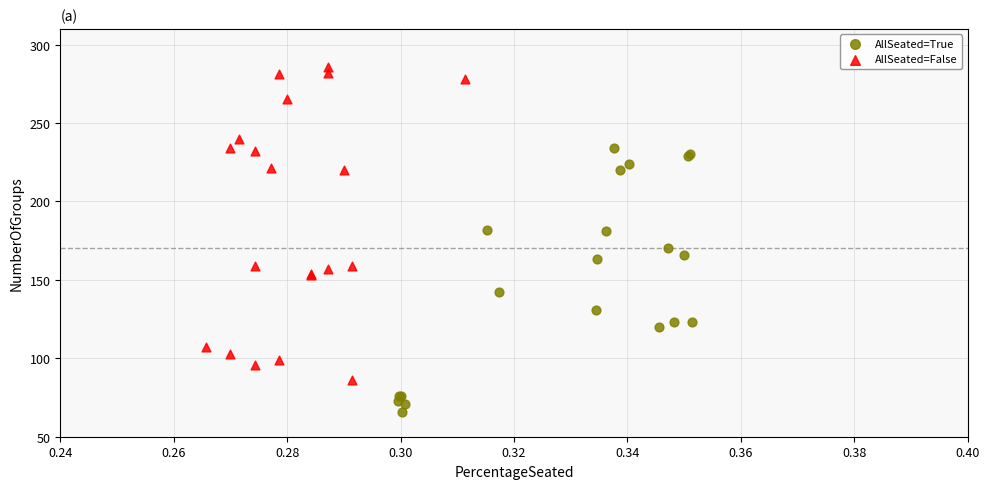

What are all the series names shown in the legend?

AllSeated=True, AllSeated=False